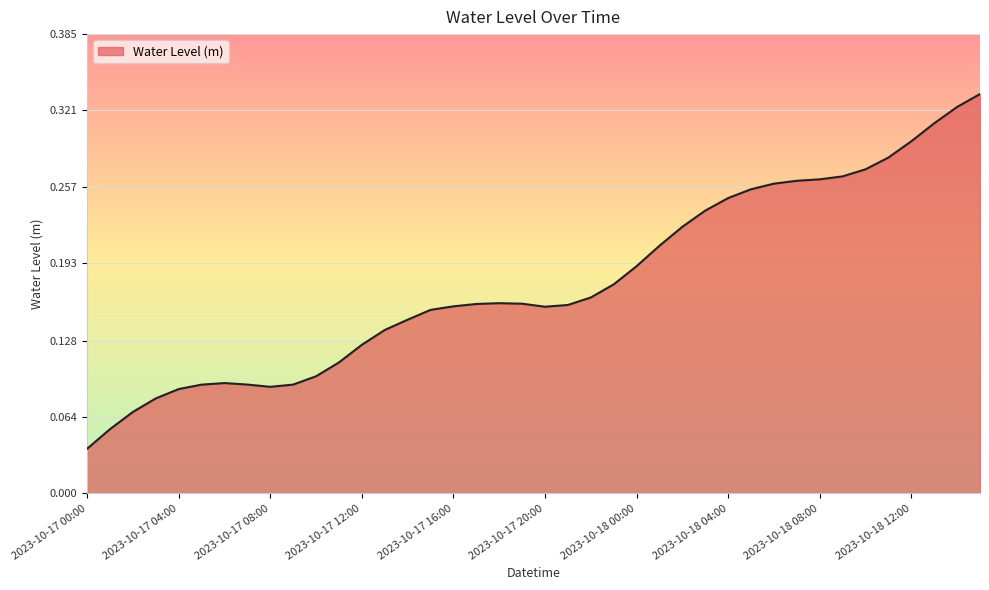

How many lines are shown in the chart?

1